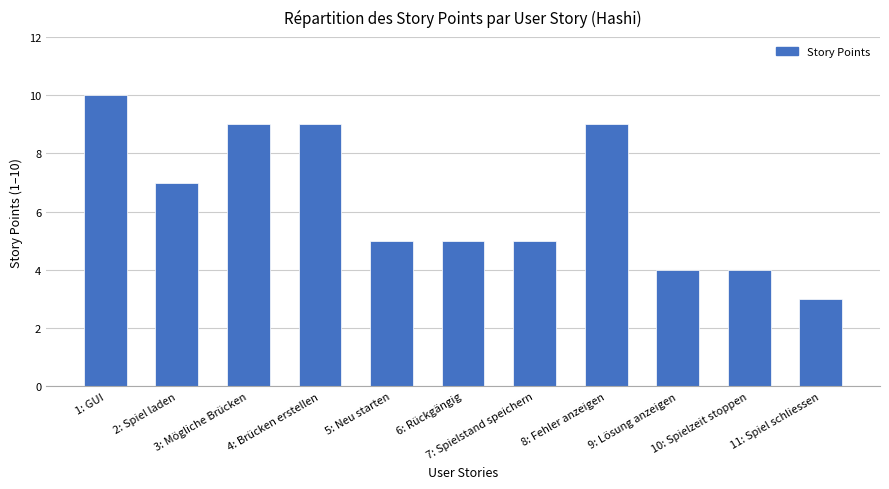

What is the change in value from 4: Brücken erstellen to 7: Spielstand speichern?

-4